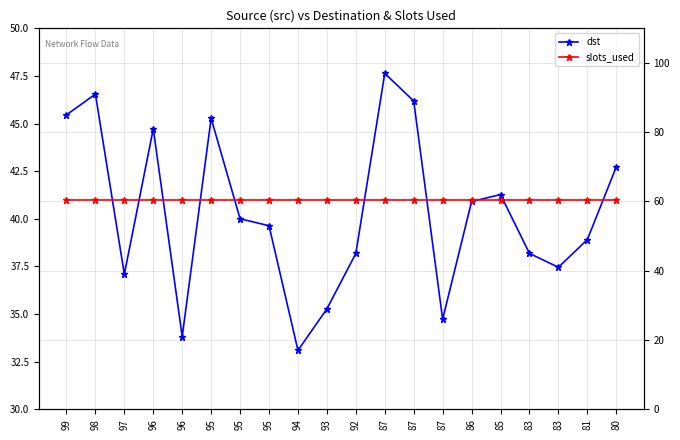

Count the number of data series in this chart.

2